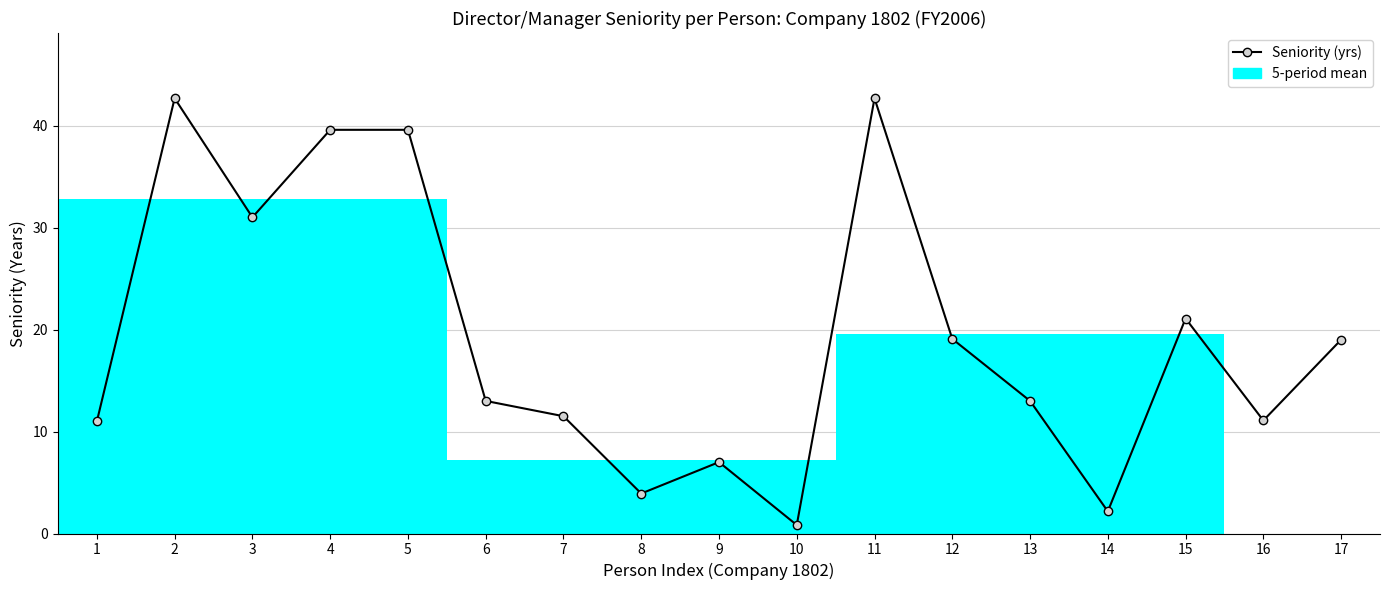

Where does the data first go above 13?

2